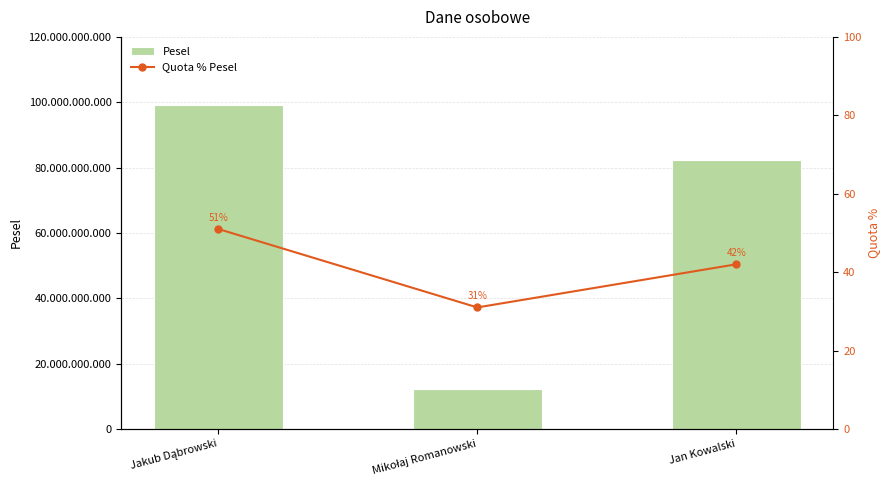

At which category does the chart reach its minimum across all series?

Mikołaj Romanowski